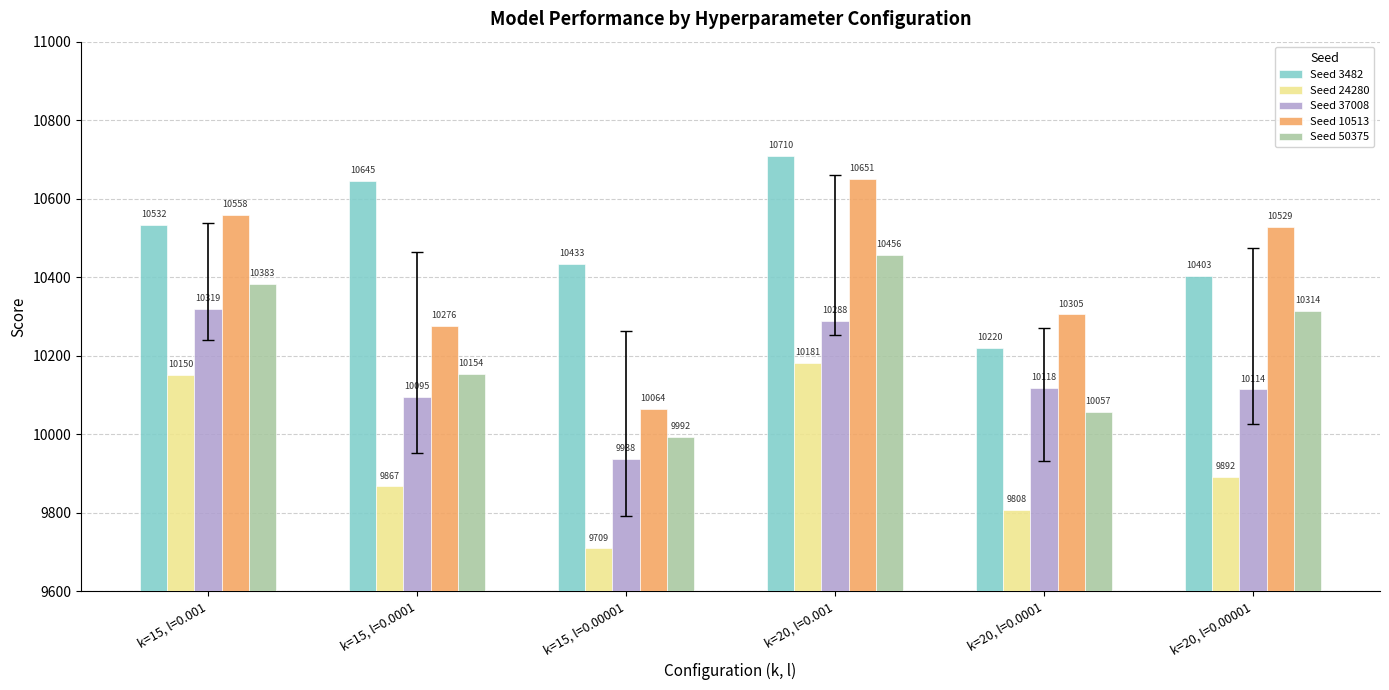

Reading left to right, what are all the values shown in this chart?

Seed 3482: k=15, l=0.001=10532	k=15, l=0.0001=10645	k=15, l=0.00001=10433	k=20, l=0.001=10710	k=20, l=0.0001=10220	k=20, l=0.00001=10403
Seed 24280: k=15, l=0.001=10150	k=15, l=0.0001=9867	k=15, l=0.00001=9709	k=20, l=0.001=10181	k=20, l=0.0001=9808	k=20, l=0.00001=9892
Seed 37008: k=15, l=0.001=10319	k=15, l=0.0001=10095	k=15, l=0.00001=9938	k=20, l=0.001=10288	k=20, l=0.0001=10118	k=20, l=0.00001=10114
Seed 10513: k=15, l=0.001=10558	k=15, l=0.0001=10276	k=15, l=0.00001=10064	k=20, l=0.001=10651	k=20, l=0.0001=10305	k=20, l=0.00001=10529
Seed 50375: k=15, l=0.001=10383	k=15, l=0.0001=10154	k=15, l=0.00001=9992	k=20, l=0.001=10456	k=20, l=0.0001=10057	k=20, l=0.00001=10314